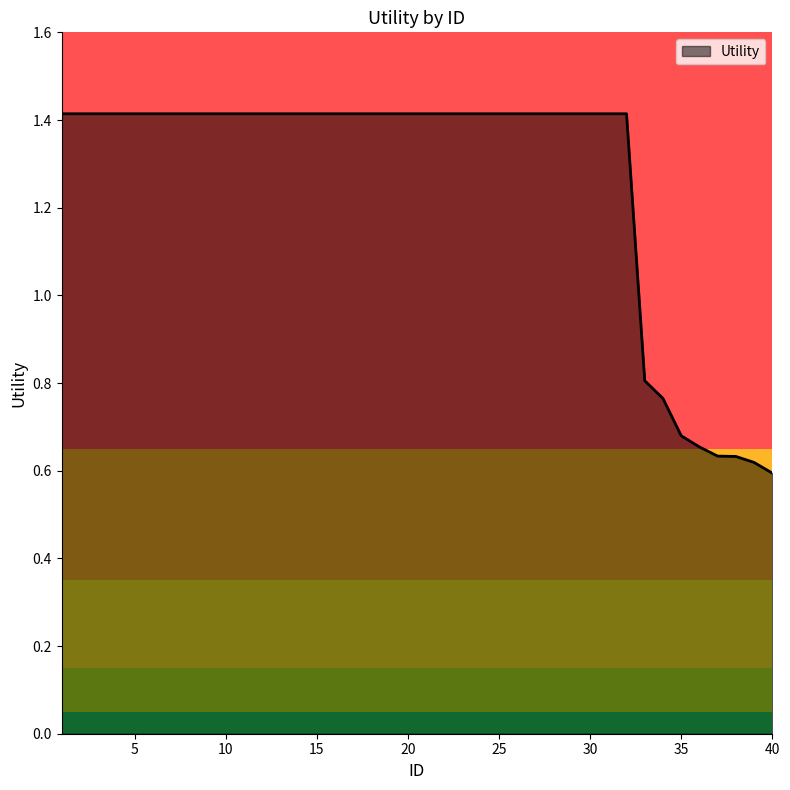

What is the maximum value shown in the chart?

1.4